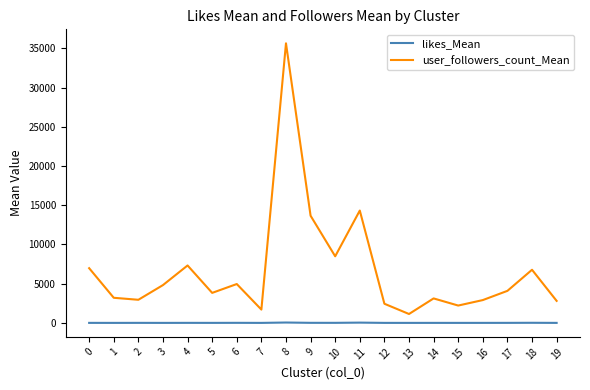

Rank the series at 15 from highest to lowest value.

user_followers_count_Mean, likes_Mean